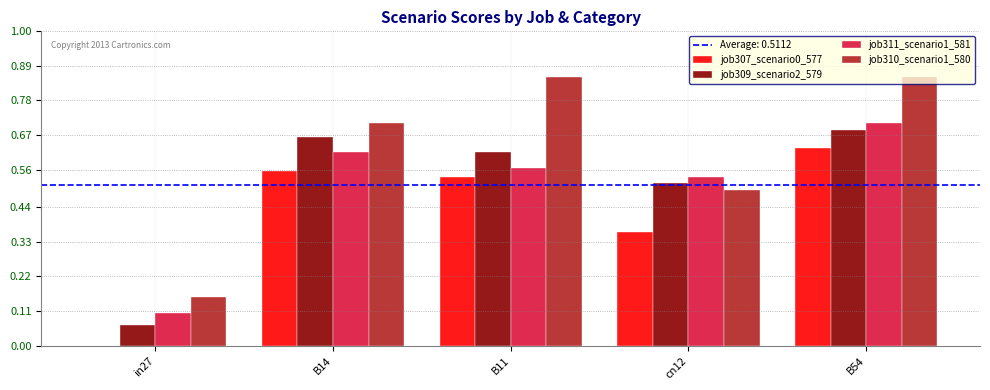

Is the value of job310_scenario1_580 at B54 greater than the value of job307_scenario0_577 at in27?

Yes